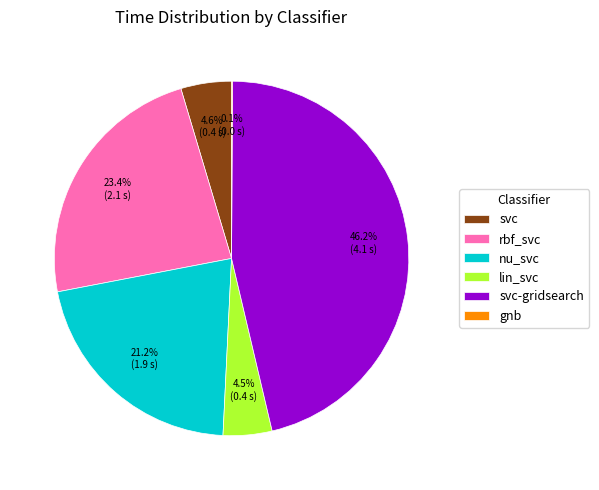

To the nearest percent, what is the average slice percentage?

17%